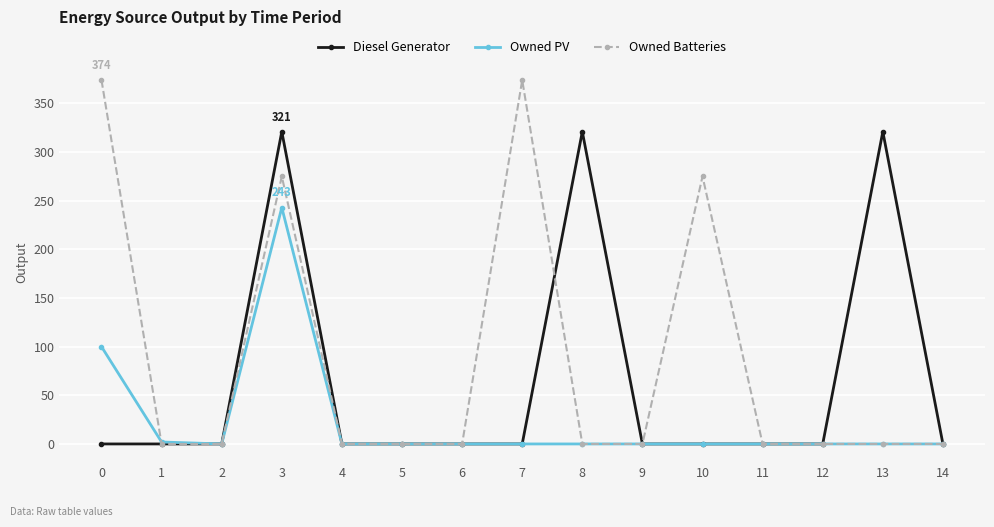

Rank the series by their maximum value, from lowest to highest.

Owned PV, Diesel Generator, Owned Batteries